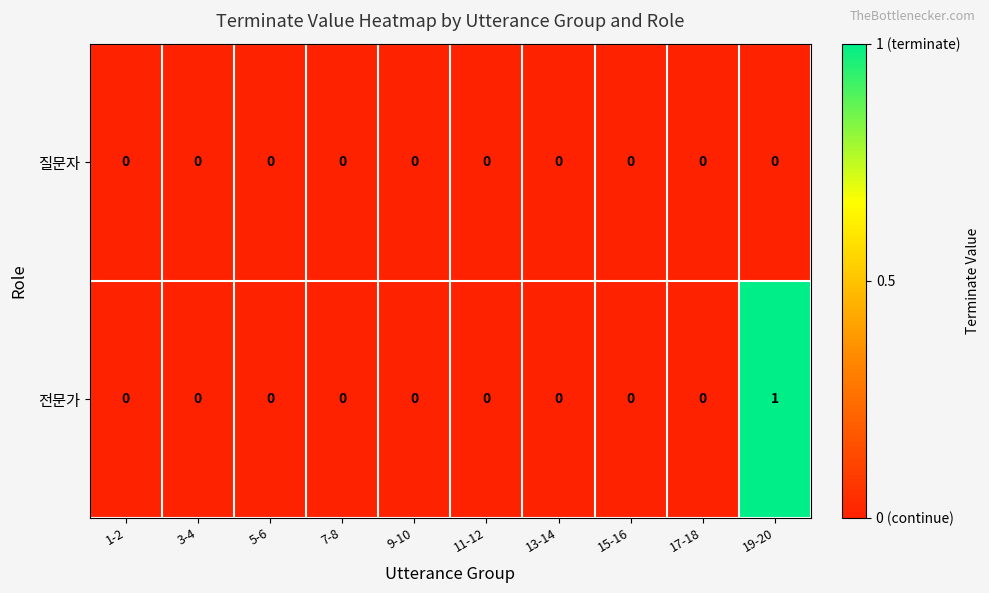

Which series has the widest spread of values?

전문가